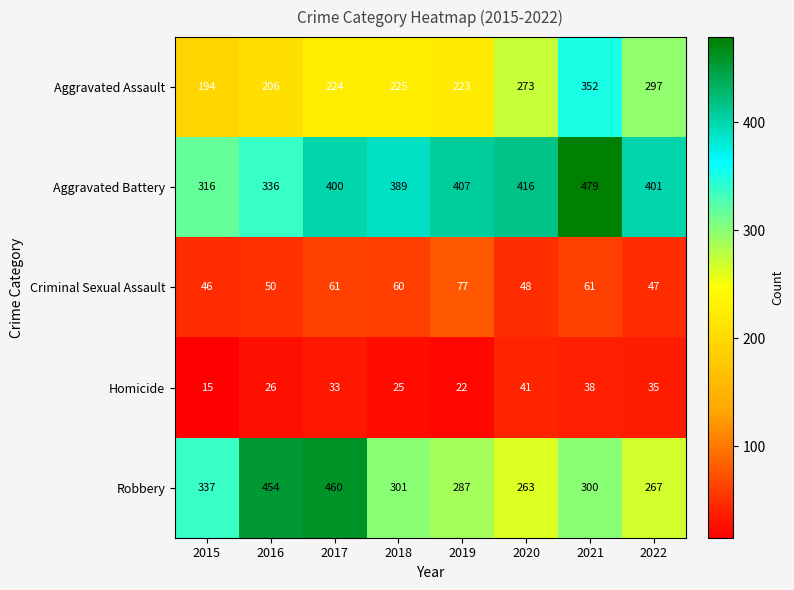

Which series has the largest total across all categories?

Aggravated Battery